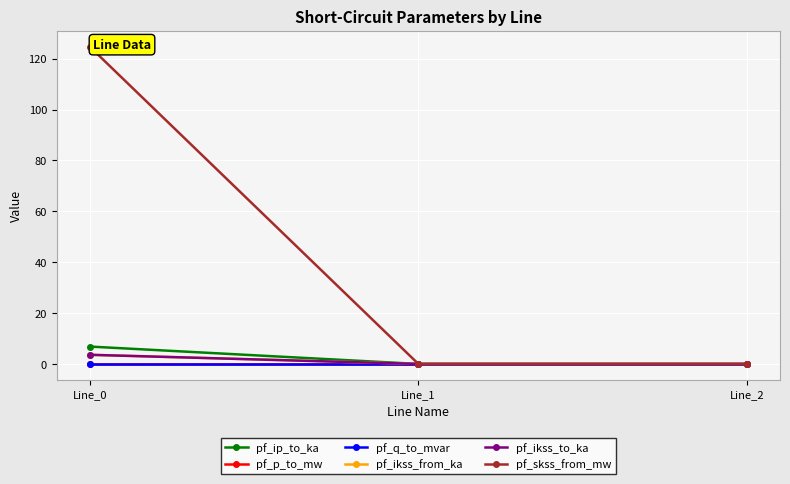

Is it true that pf_p_to_mw equals 0.0 at Line_2?

True